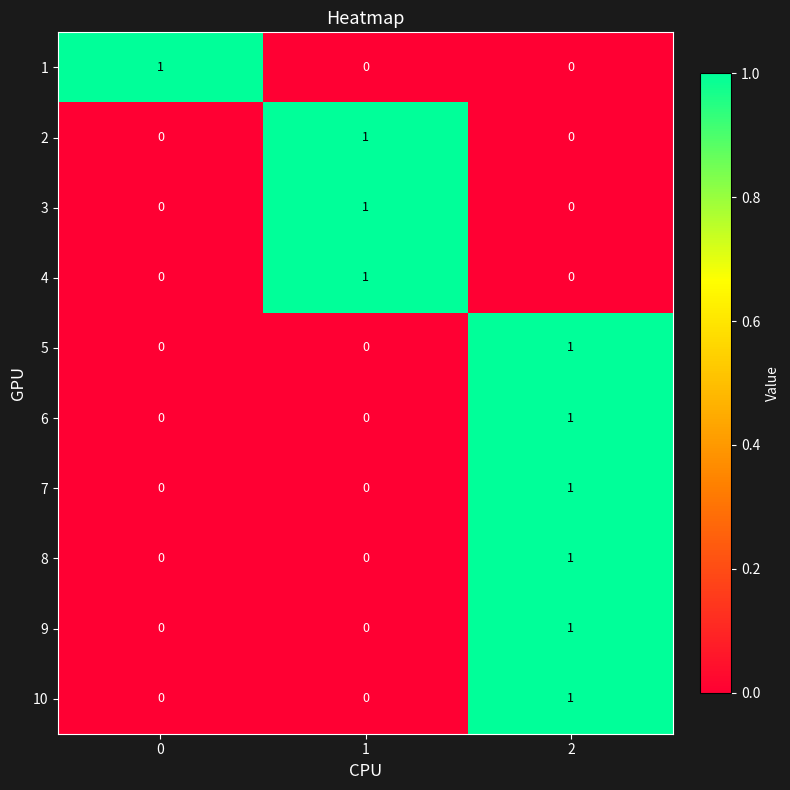

Reading left to right, list all the values displayed in this chart.

1: 0=1	1=0	2=0
2: 0=0	1=1	2=0
3: 0=0	1=1	2=0
4: 0=0	1=1	2=0
5: 0=0	1=0	2=1
6: 0=0	1=0	2=1
7: 0=0	1=0	2=1
8: 0=0	1=0	2=1
9: 0=0	1=0	2=1
10: 0=0	1=0	2=1